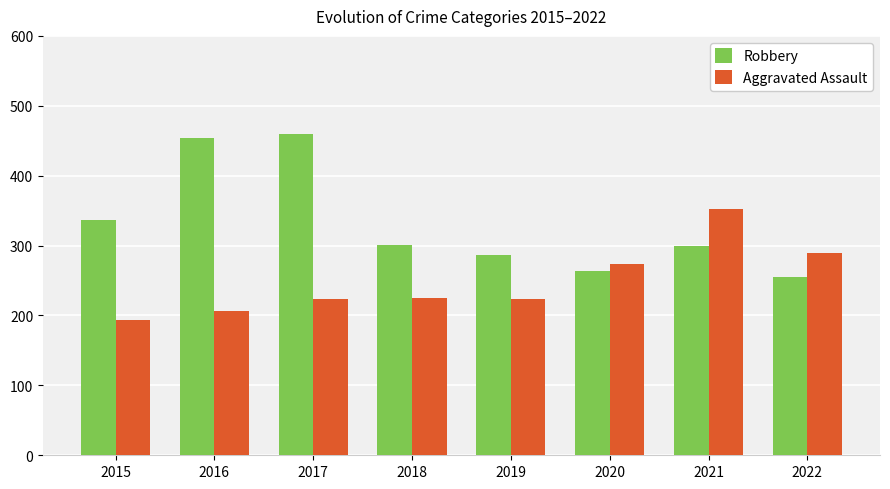

What is the spread (max minus min) of values at 2020?

10